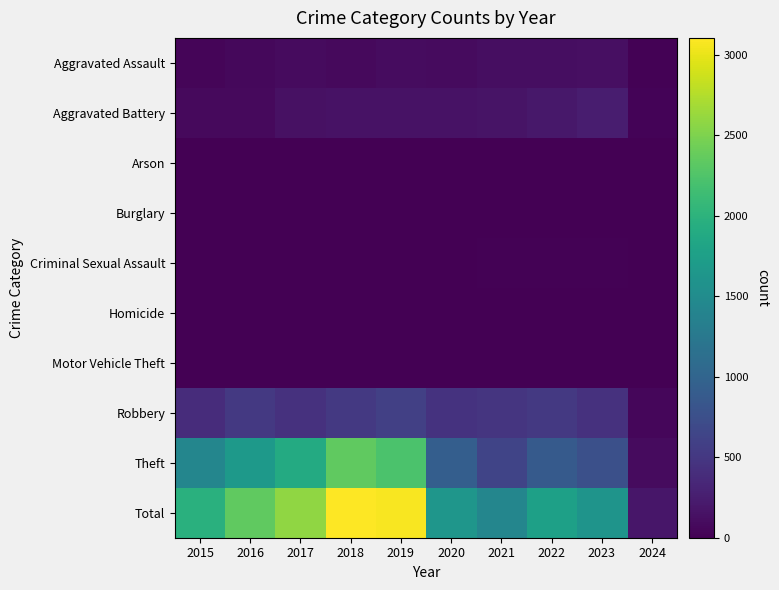

At how many categories does at least one series exceed 404?

9